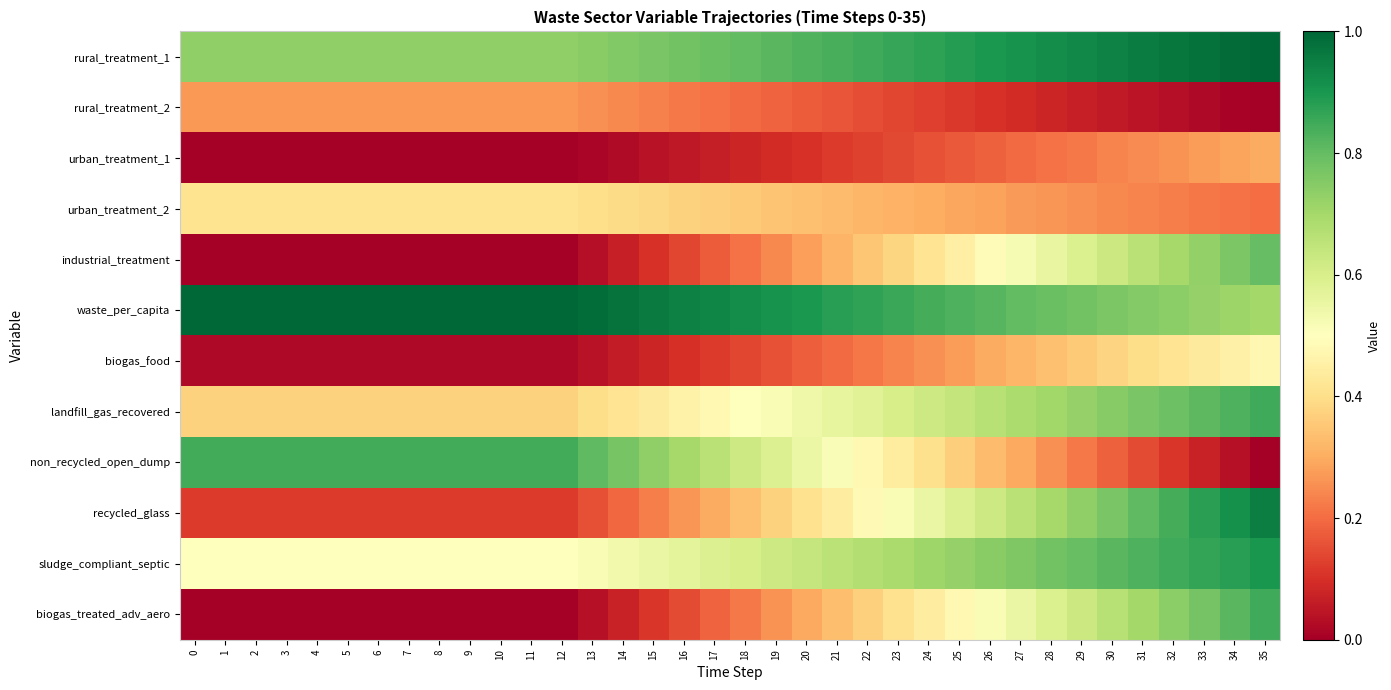

How many data points does each series have?

36